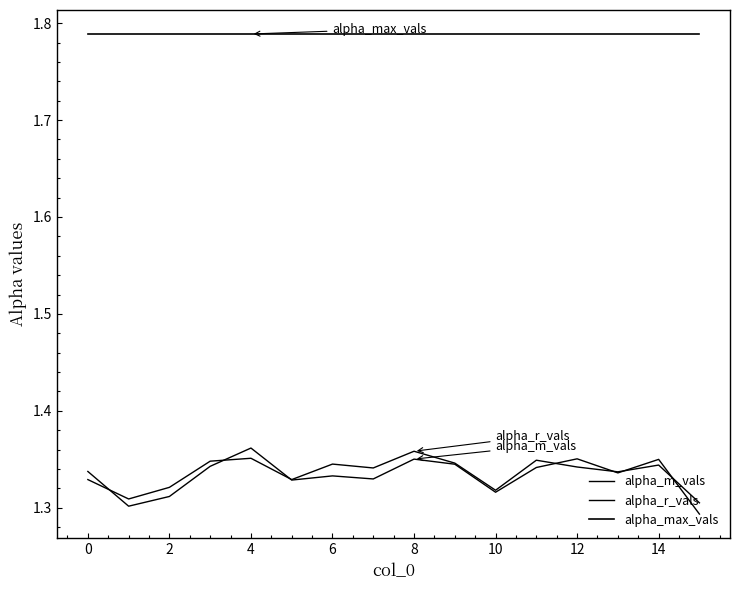

True or false: alpha_max_vals and alpha_m_vals cross at least once.

False